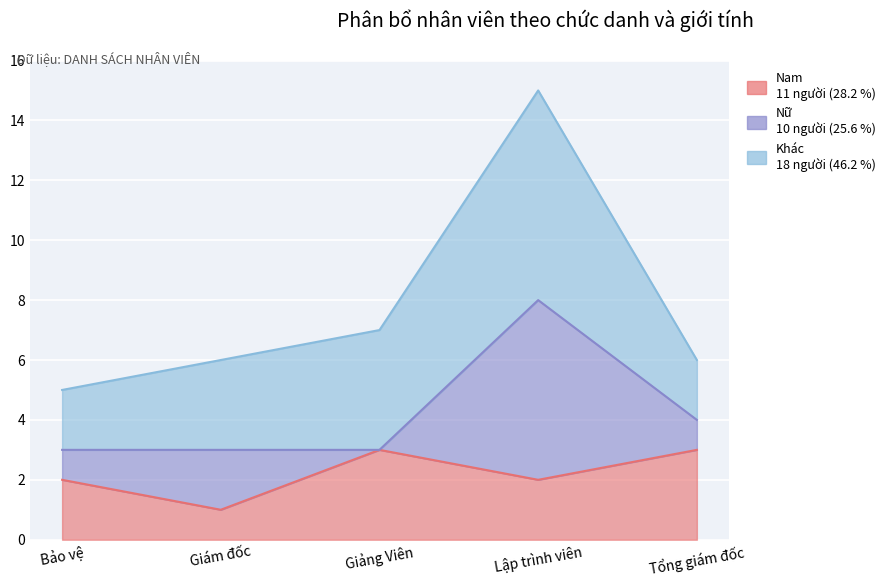

What is the lowest value of the Khác series?

2